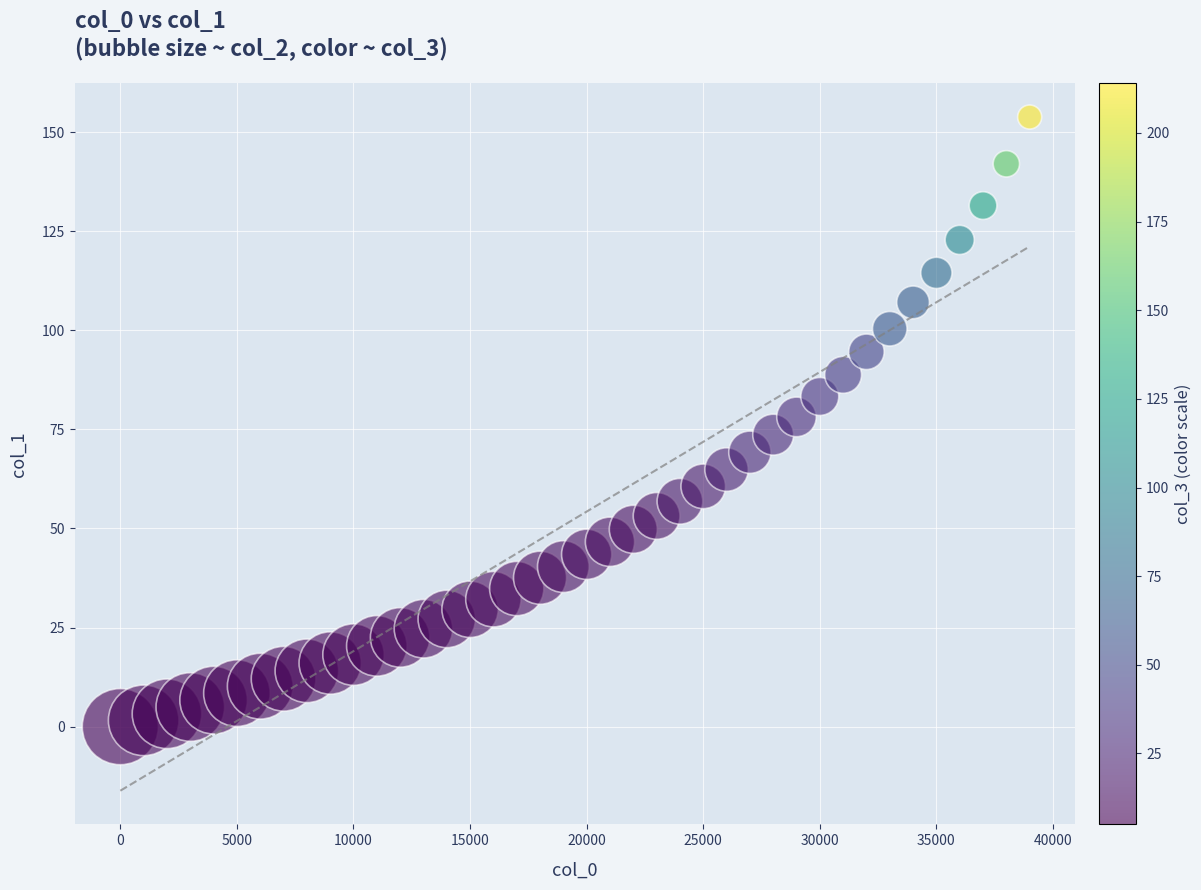

What is the range of X values (max minus min)?

39001.0